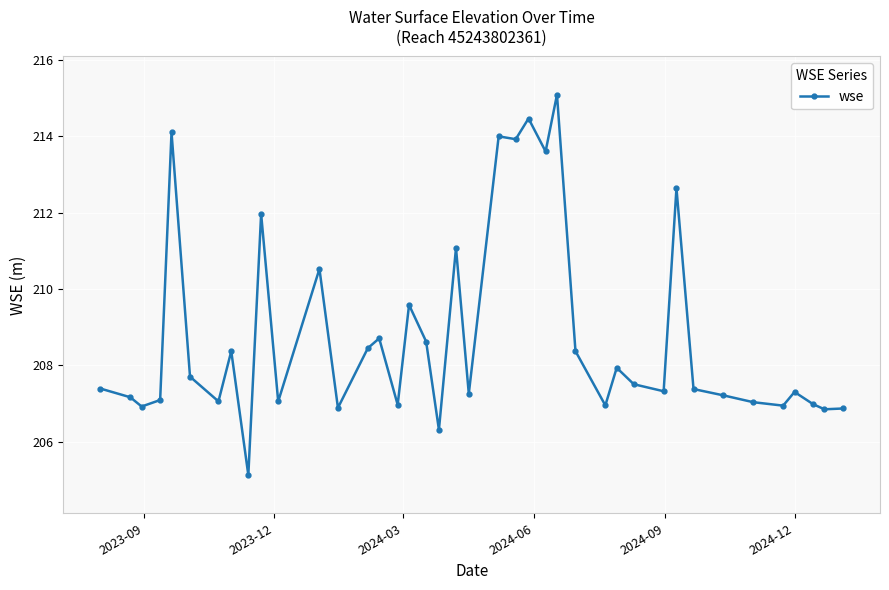

Does the chart have visible grid lines?

Yes